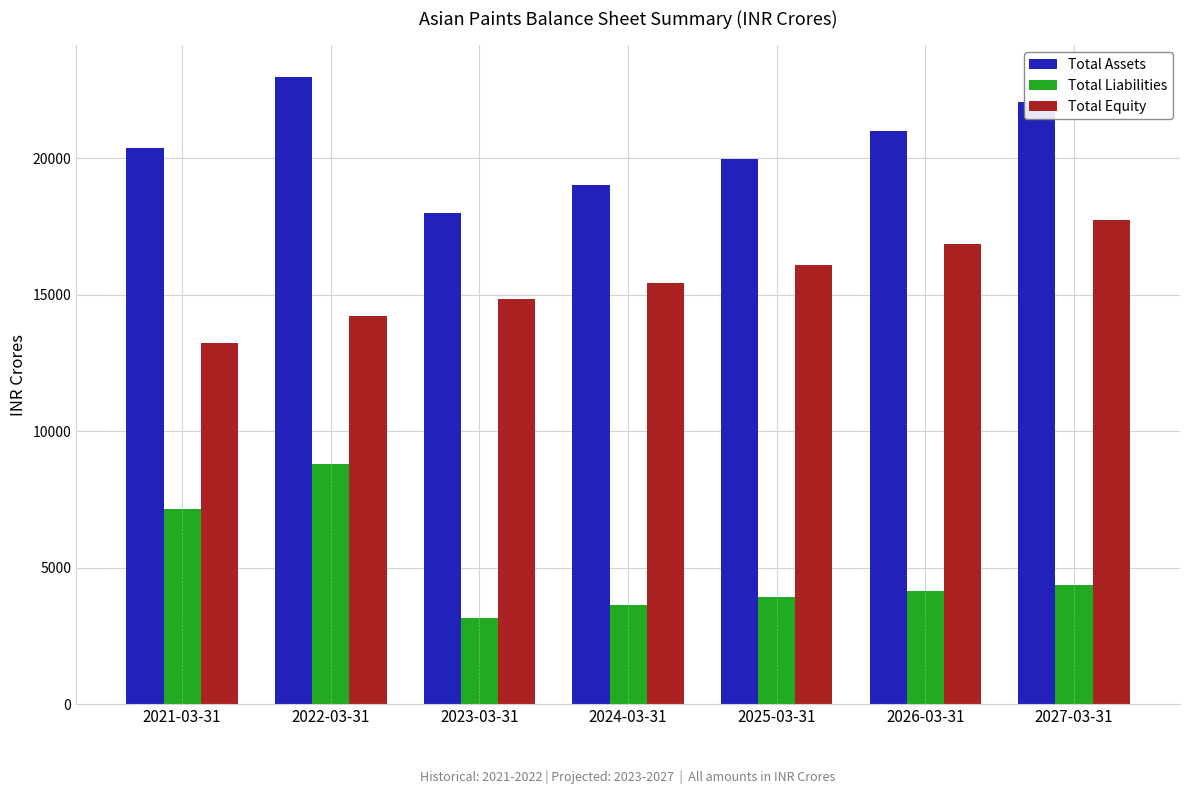

Rank the series at 2022-03-31 from highest to lowest value.

Total Assets, Total Equity, Total Liabilities